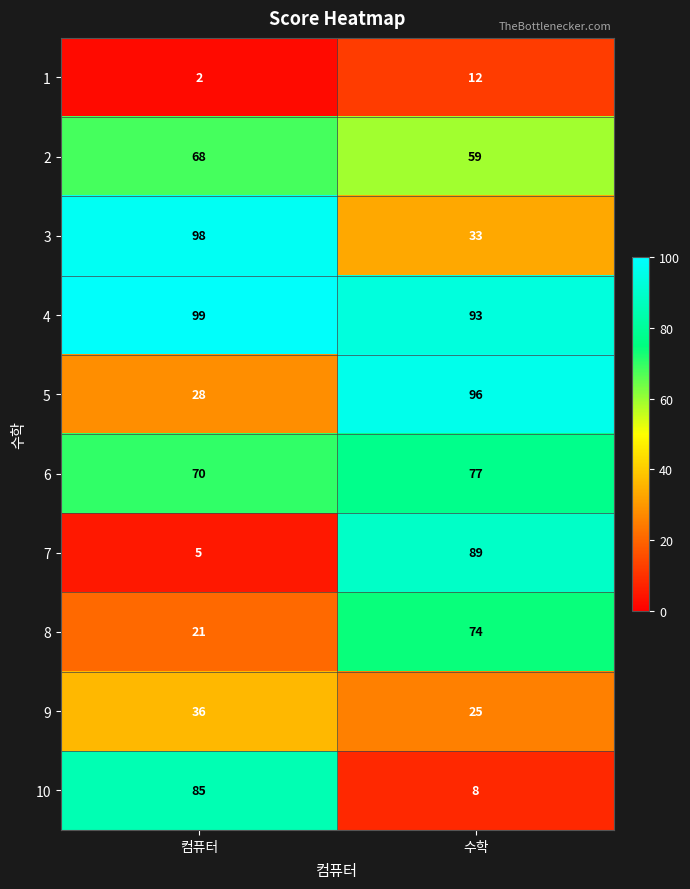

At which label is 6 closest to 73?

컴퓨터